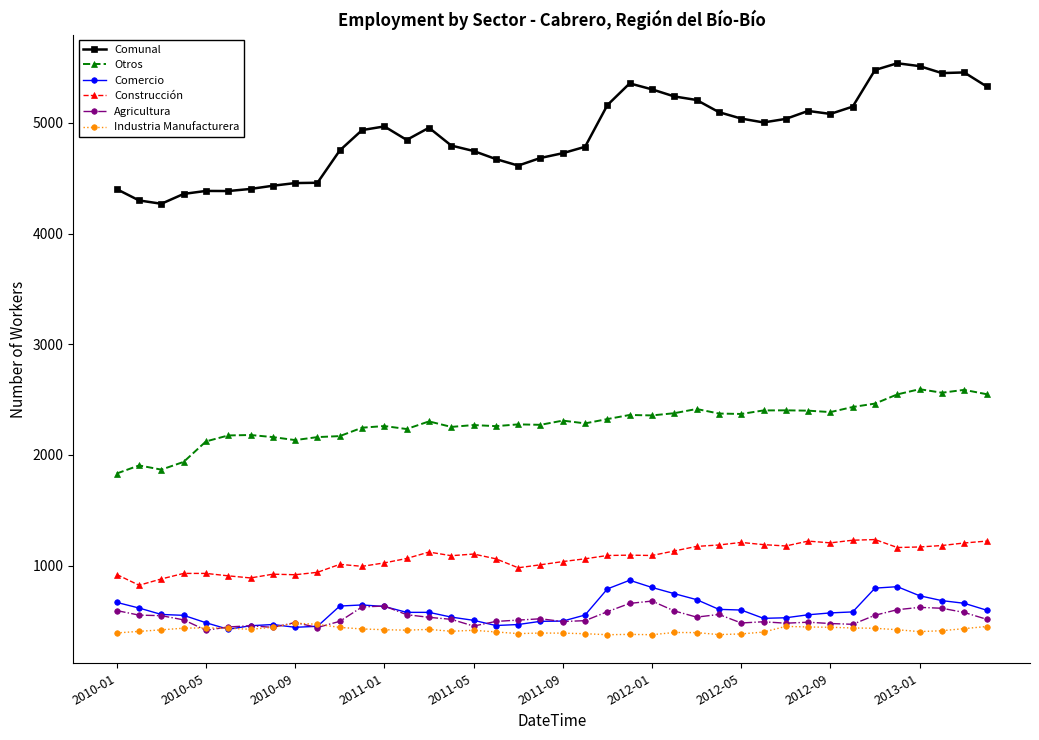

What are all the series names shown in the legend?

Comunal, Otros, Comercio, Construcción, Agricultura, Industria Manufacturera